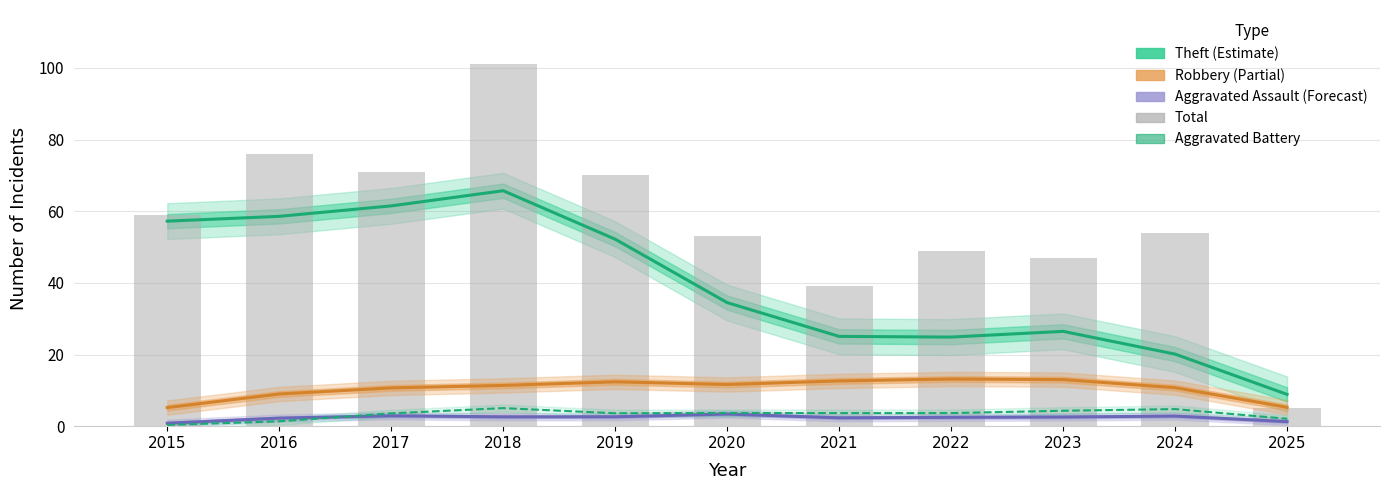

At which label is Theft (Estimate) closest to 37?

2020